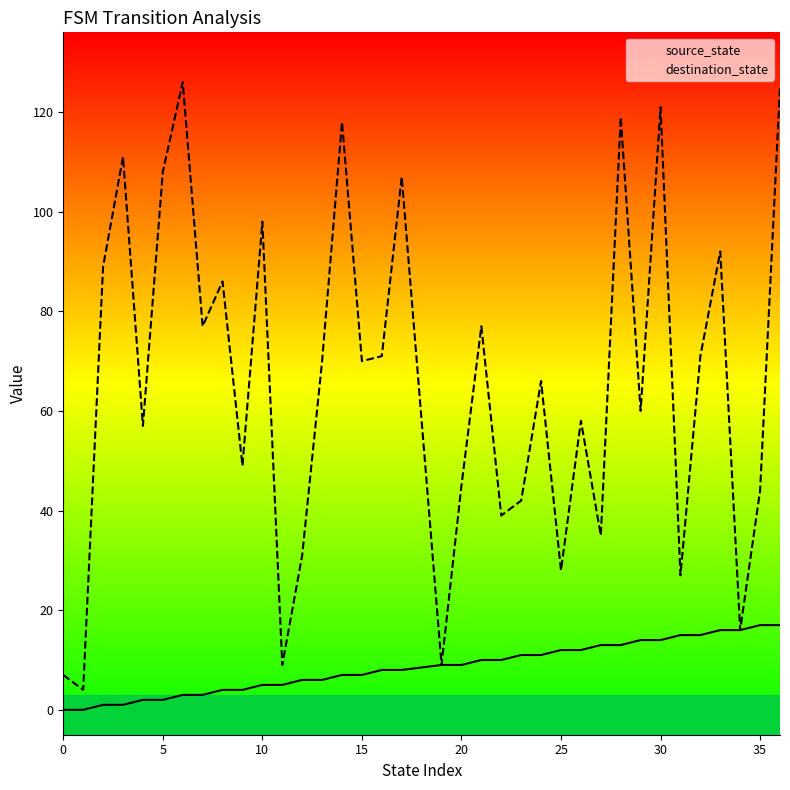

Does the chart display data point markers on the line(s)?

No